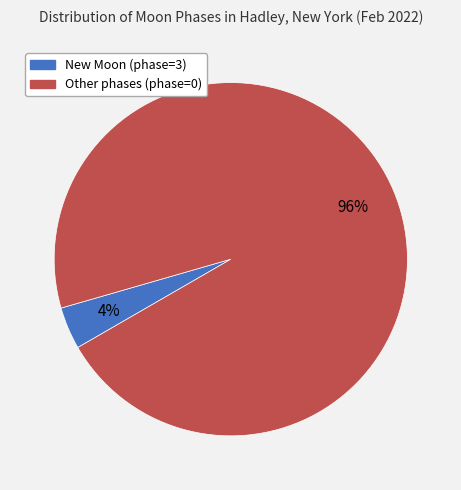

Is there any slice that represents more than half of the pie?

Yes